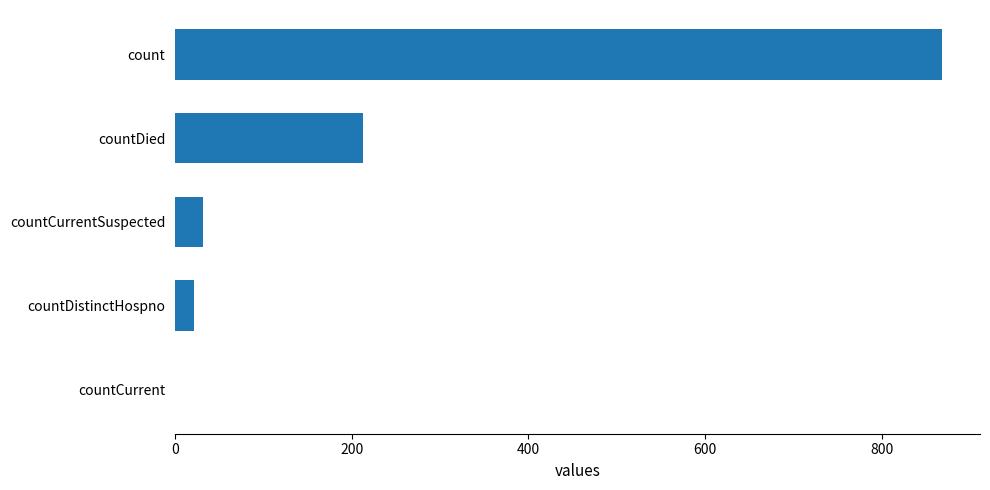

The chart shows a value of 0 at countCurrent. True or false?

True